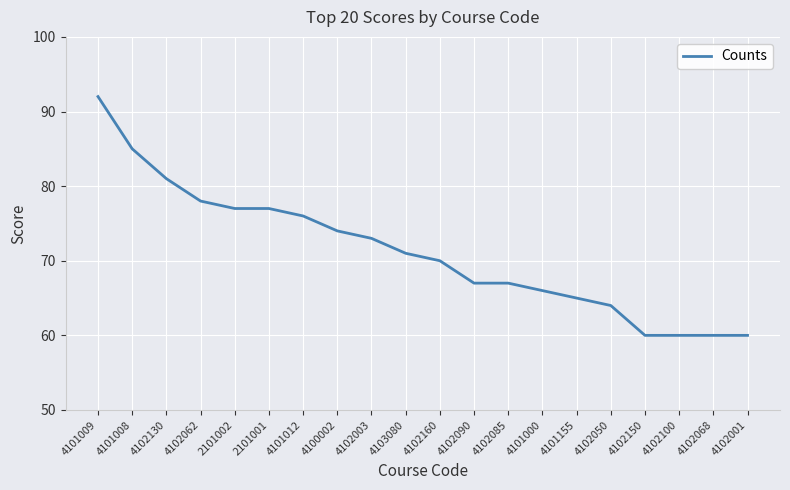

What is the minimum value shown in the chart?

60